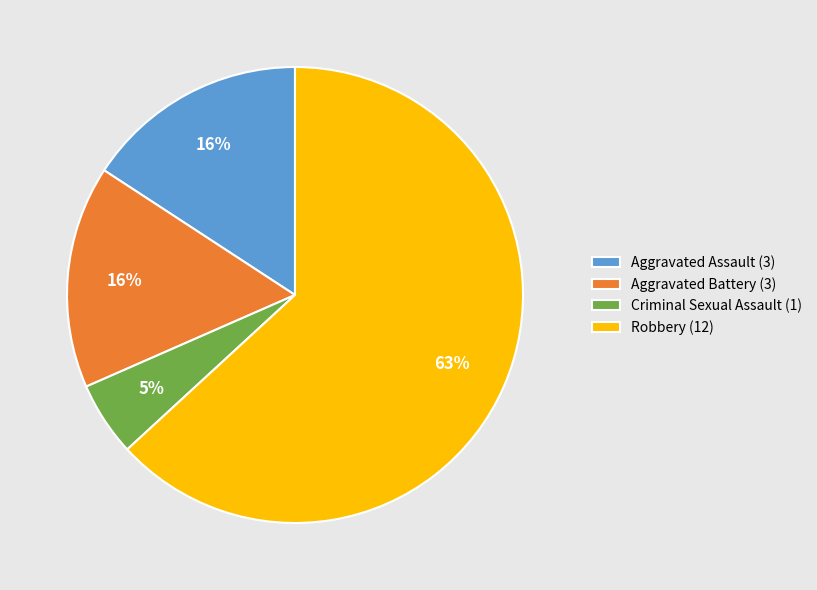

Which slice is the smallest?

Criminal Sexual Assault